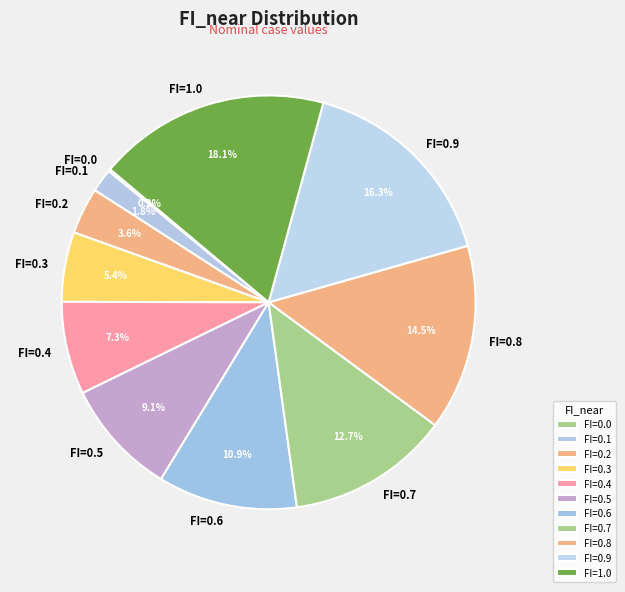

Combined, do FI=0.3 and FI=0.2 account for over 50%?

No